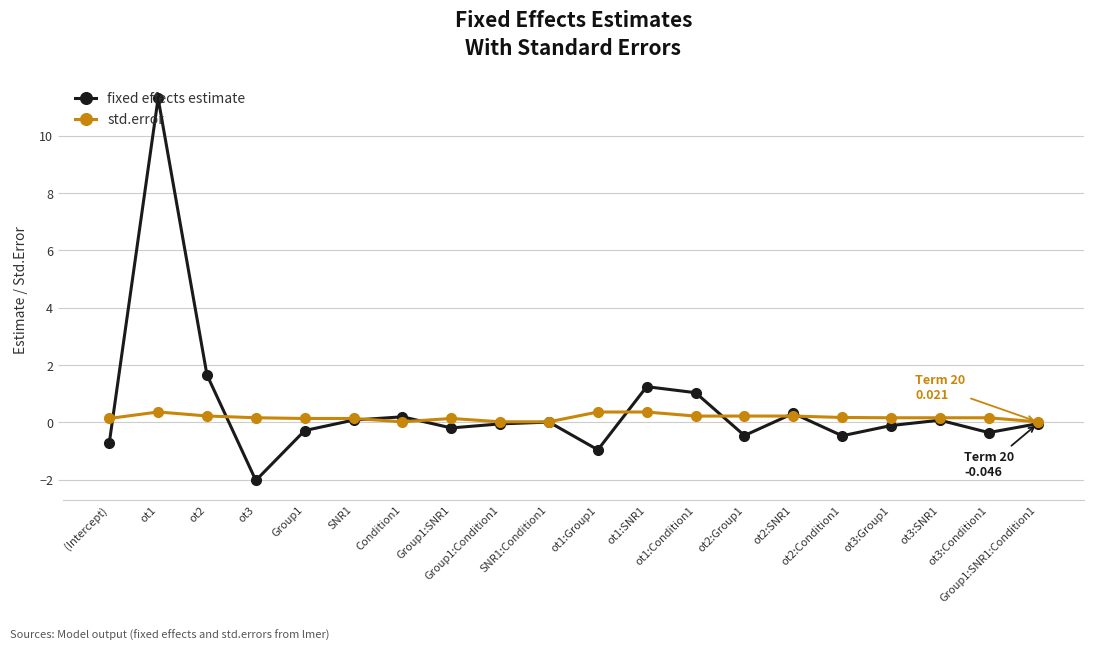

What is the label of the 10th point from the left?

SNR1:Condition1